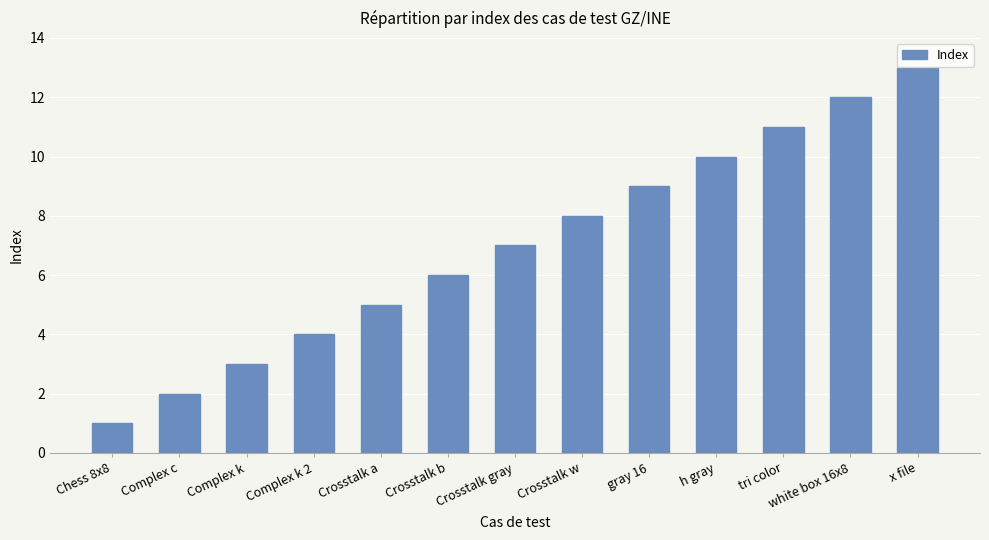

Are the bars grouped side by side (vs. stacked)?

No